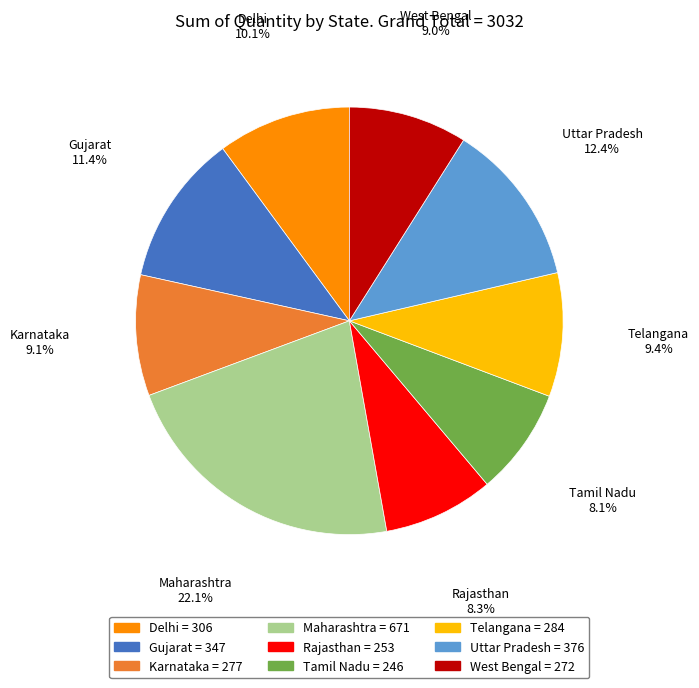

Does Maharashtra account for over 50% of the chart?

No